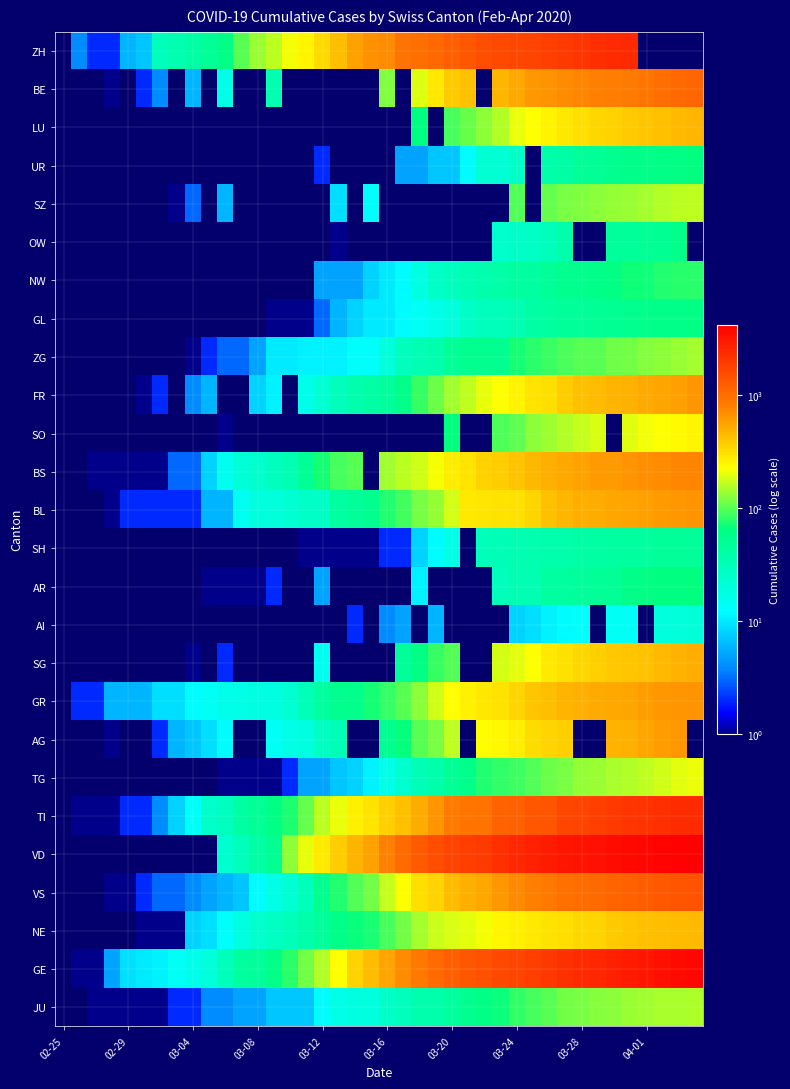

How many data points does each series have?

40